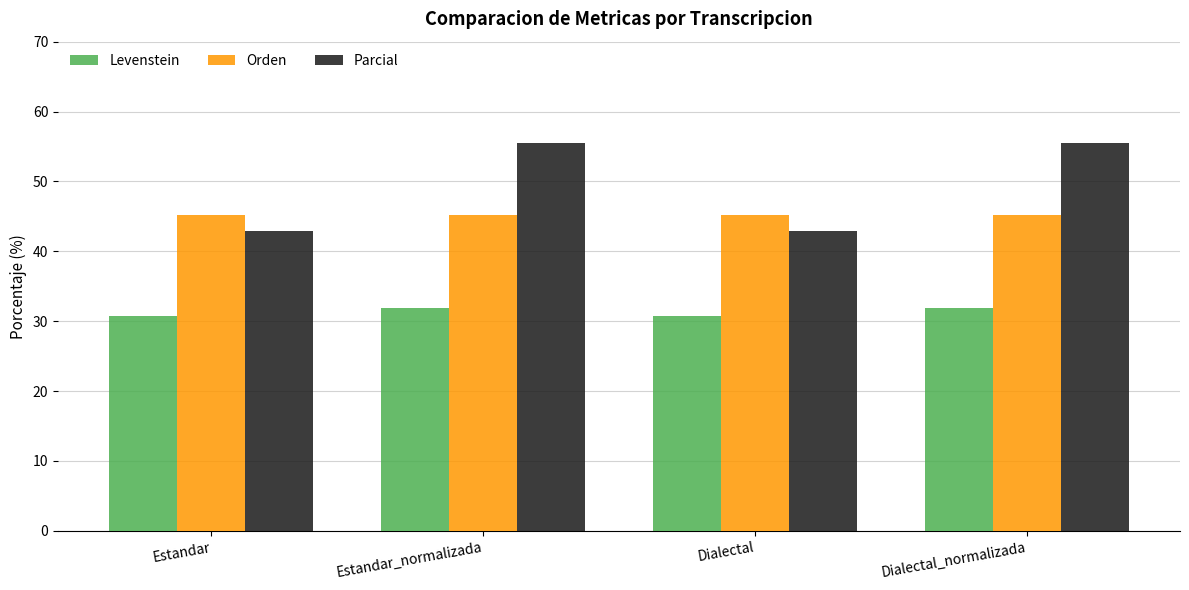

What are all the series names shown in the legend?

Levenstein, Orden, Parcial